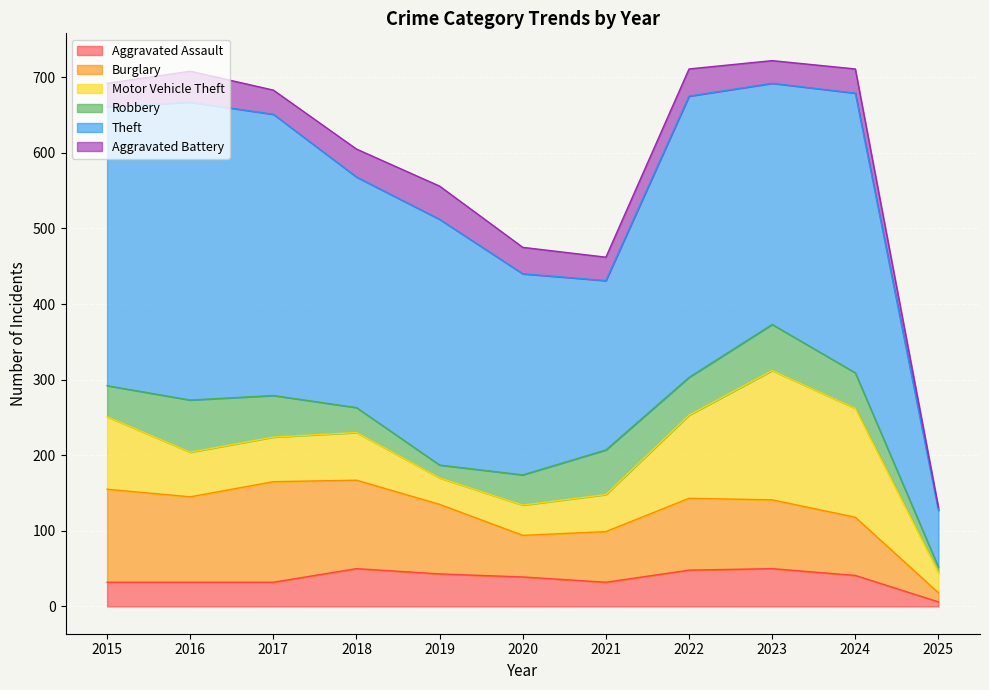

How many data points does each series have?

11